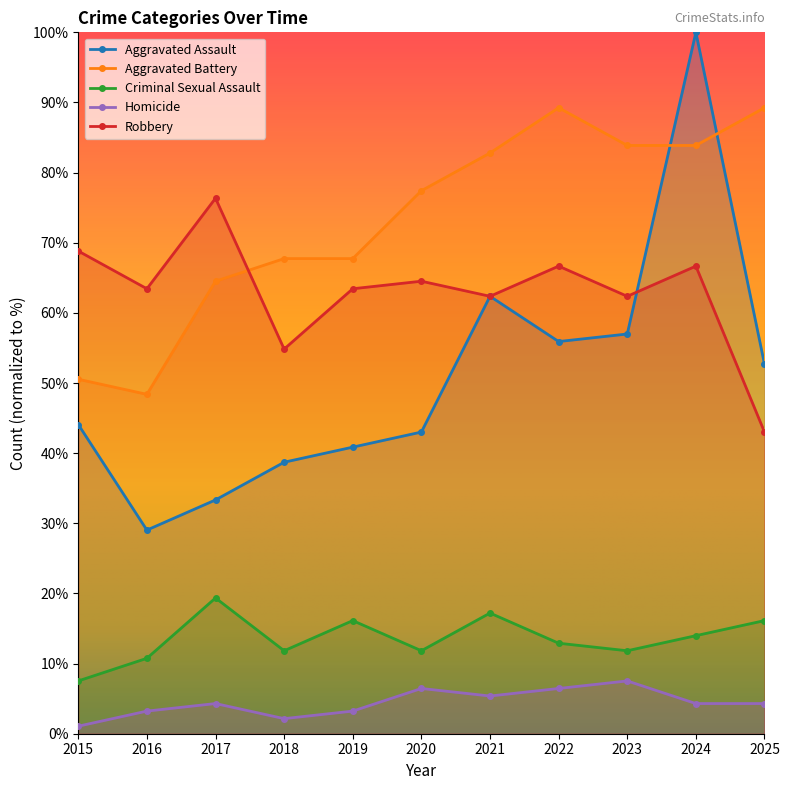

What are all the series names shown in the legend?

Aggravated Assault, Aggravated Battery, Criminal Sexual Assault, Homicide, Robbery